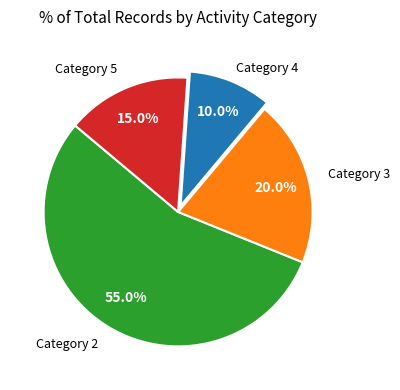

Which slice is the largest?

Category 2